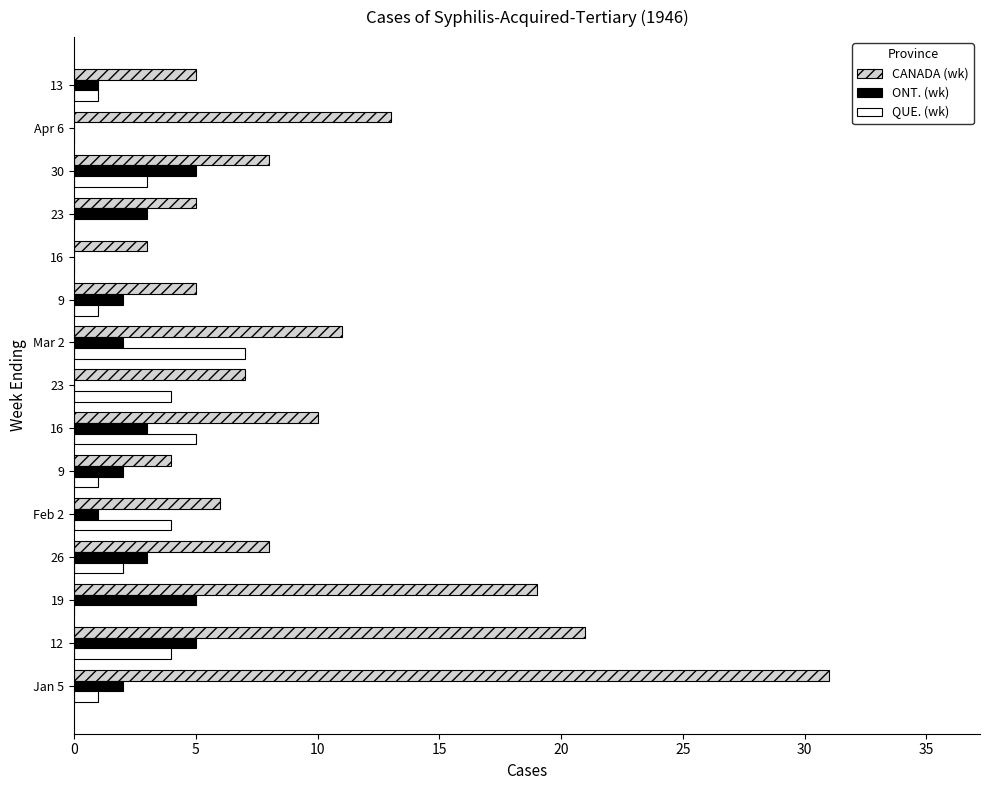

What is the sum of all QUE. (wk) values?

33